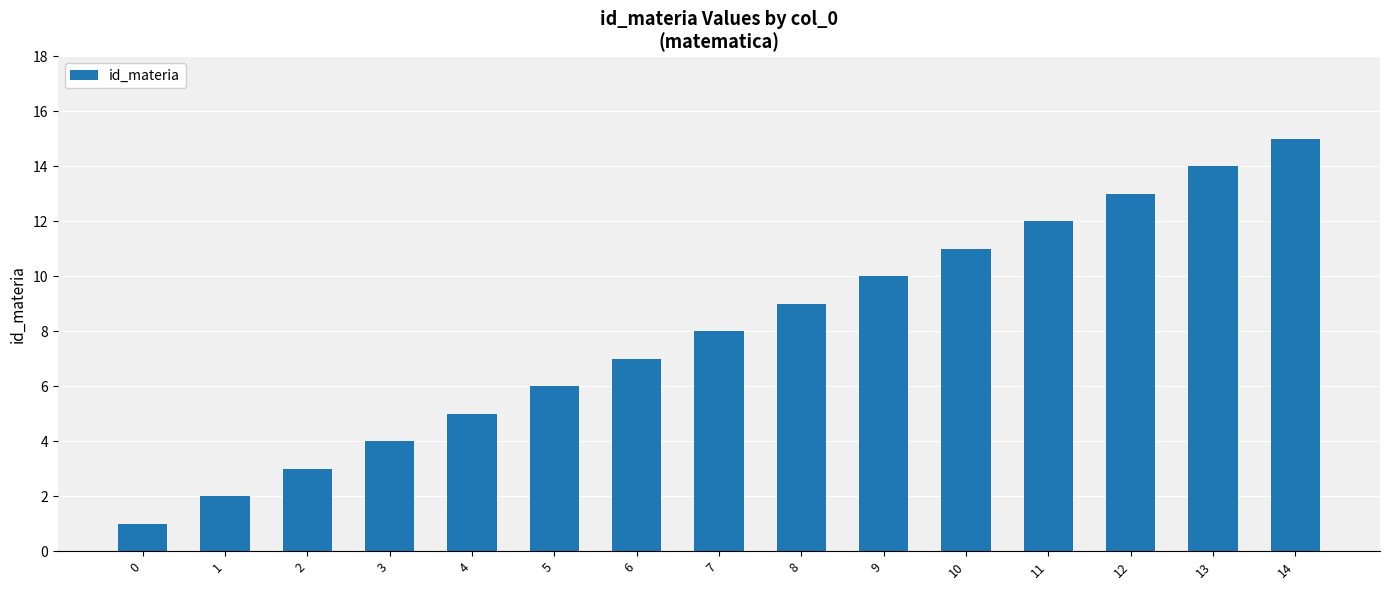

Reading right to left, extract all data points from this chart.

14=15	13=14	12=13	11=12	10=11	9=10	8=9	7=8	6=7	5=6	4=5	3=4	2=3	1=2	0=1